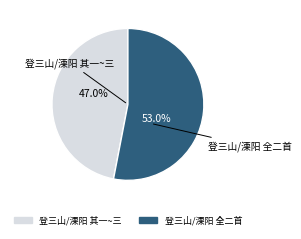

Does any single category account for the majority?

Yes